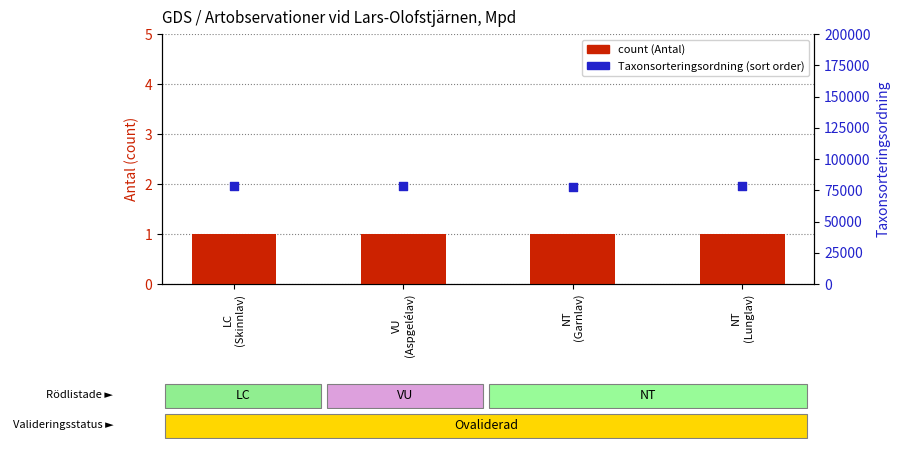

Which series reaches the maximum Y coordinate?

Taxonsorteringsordning (sort order)